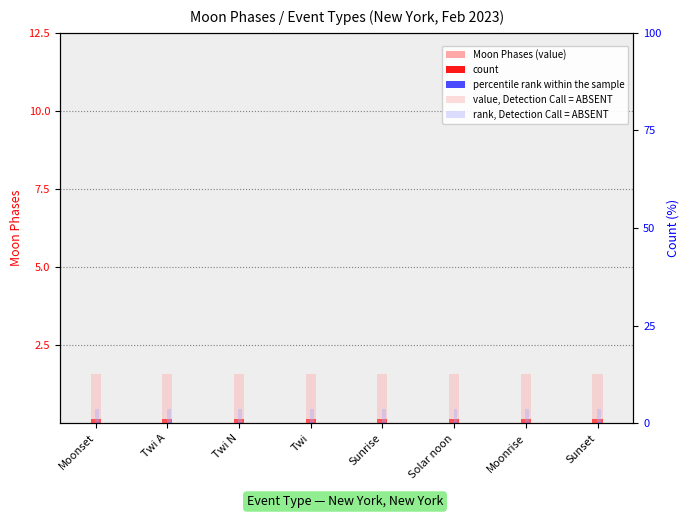

How many series are shown in this chart?

5